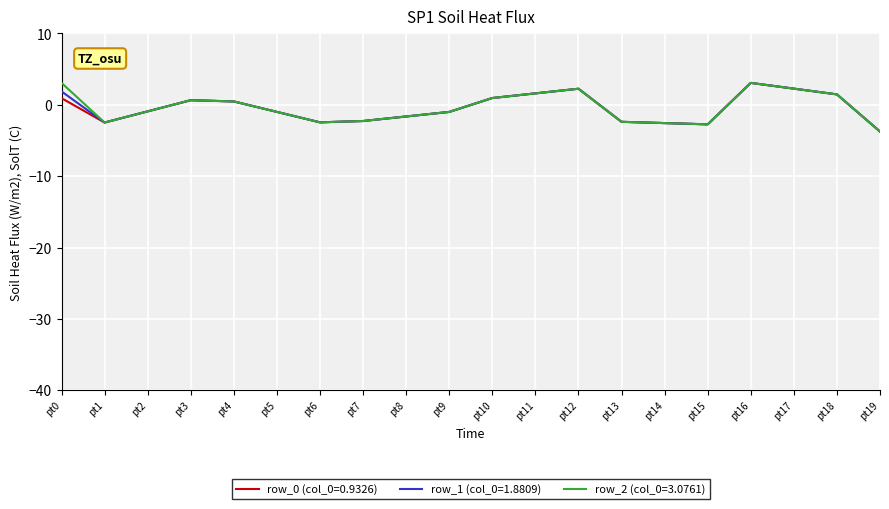

True or false: row_0 (col_0=0.9326) has a value of -1.2 at pt15.

False